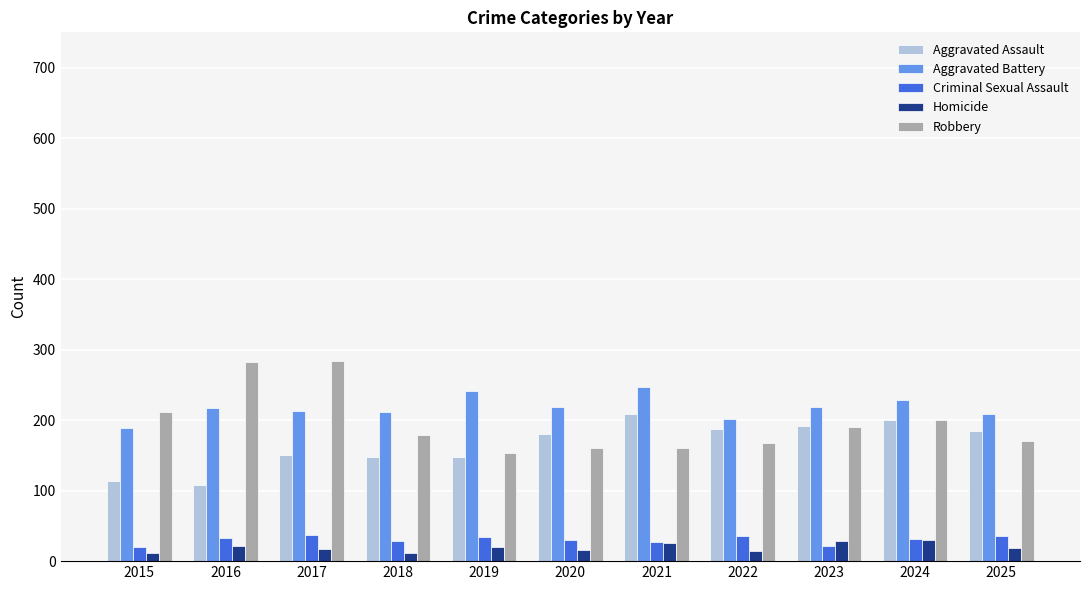

What is the average value of the Robbery series?

196